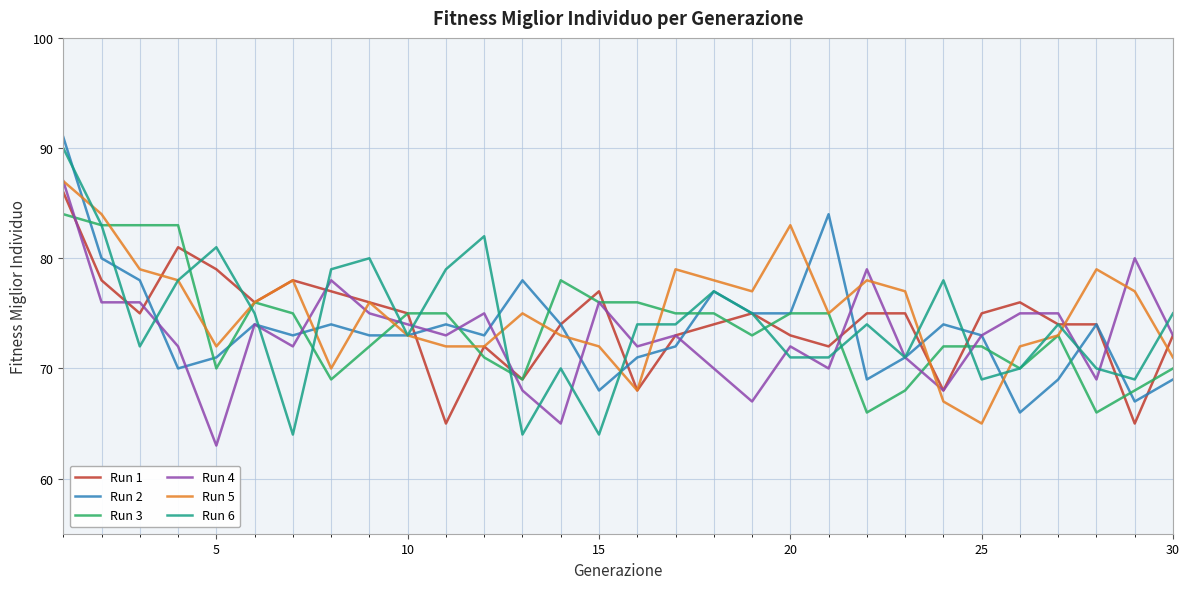

What is the highest value of the Run 6 series?

90